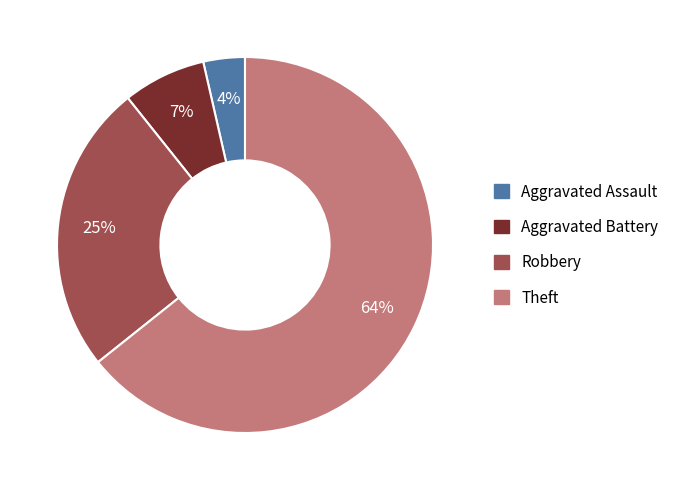

How many segments does this pie chart have?

4